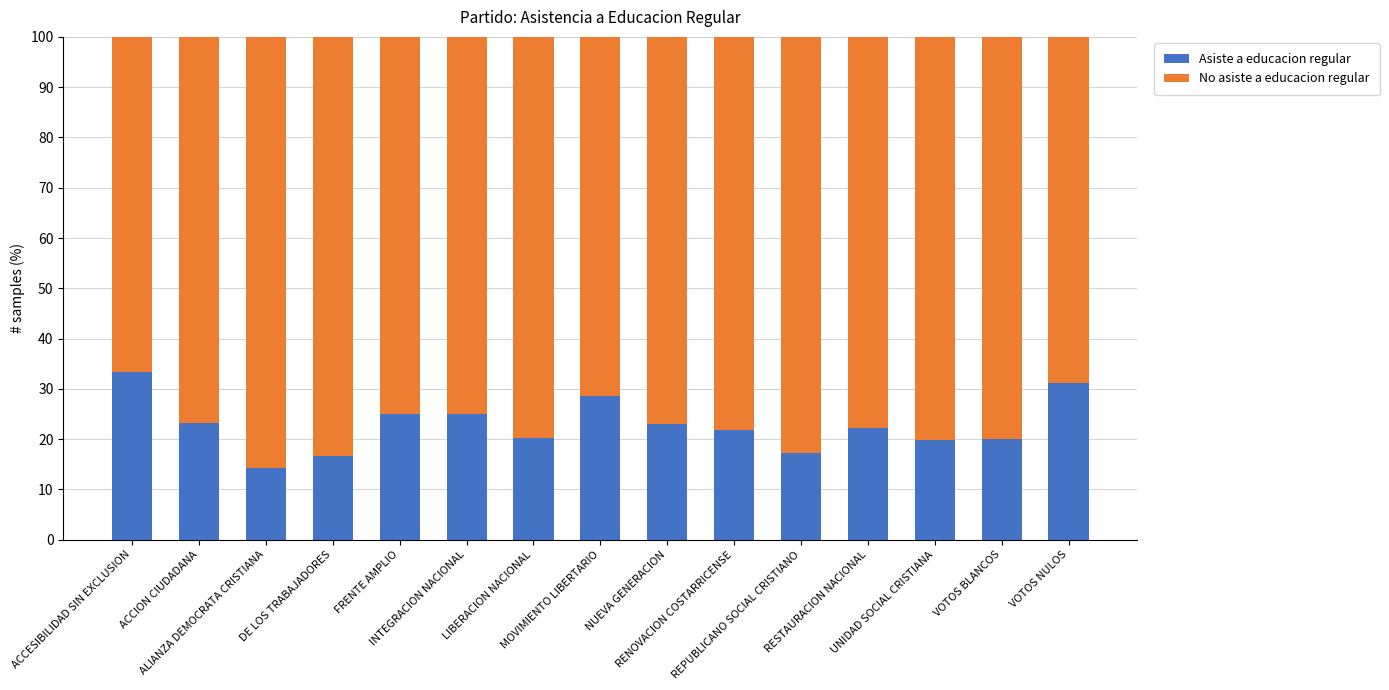

What is the difference between the maximum and minimum values in the Asiste a educacion regular series?

19.0